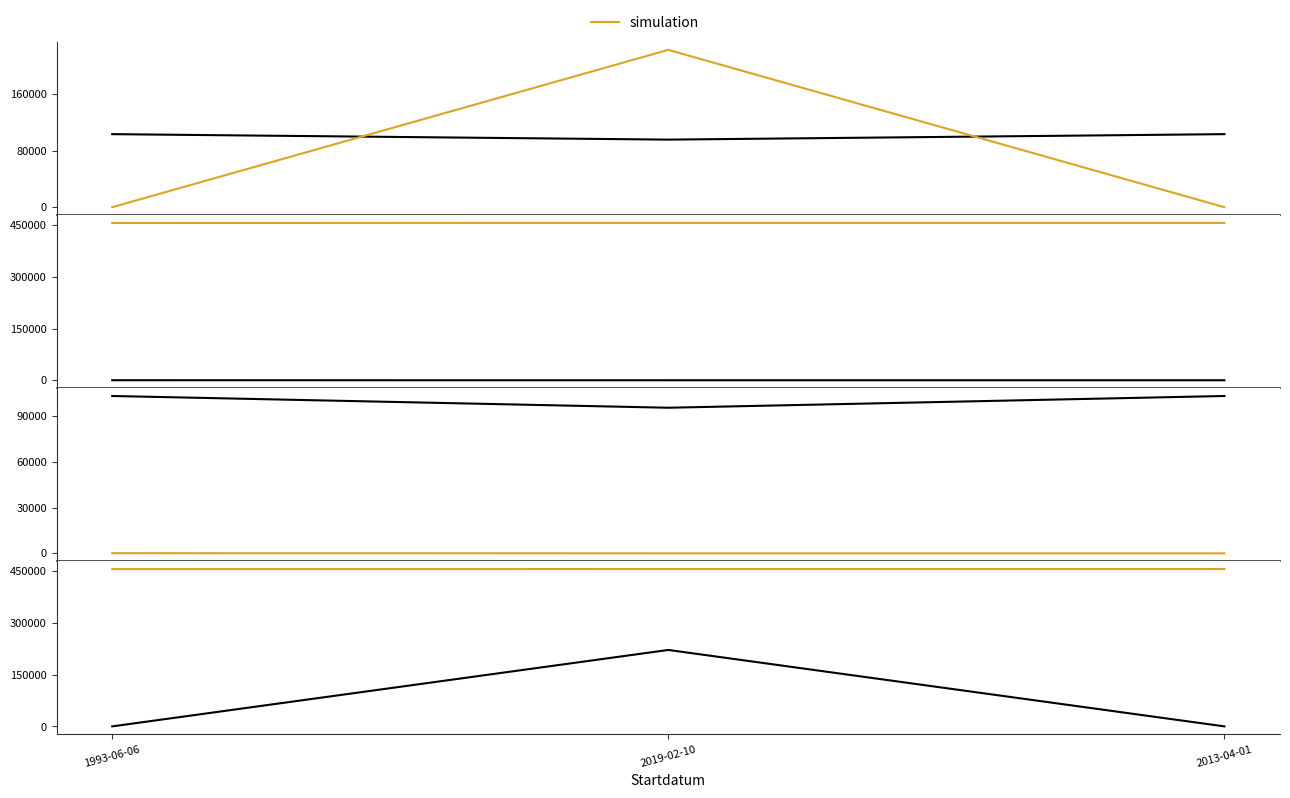

Rank the series at 2013-04-01 from highest to lowest value.

simulation, Taxonsorteringsordning, TaxonId, Noggrannhet